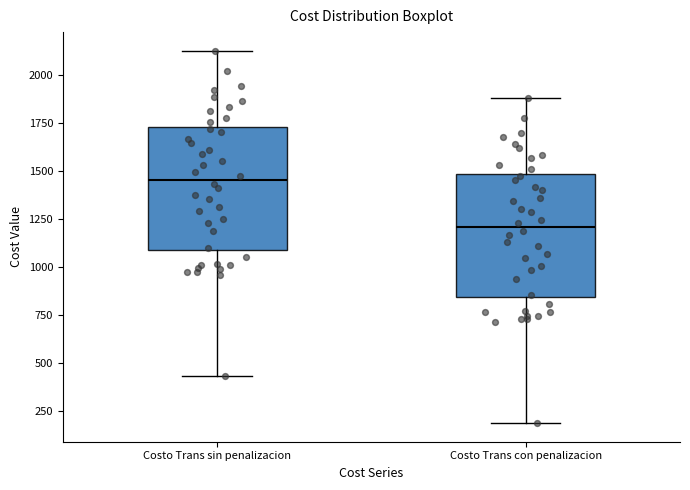

Where does the lower whisker of the box for Costo Trans sin penalizacion end on the y-axis? The values are not printed on the chart, so give them approximately, as read against the axis.

450